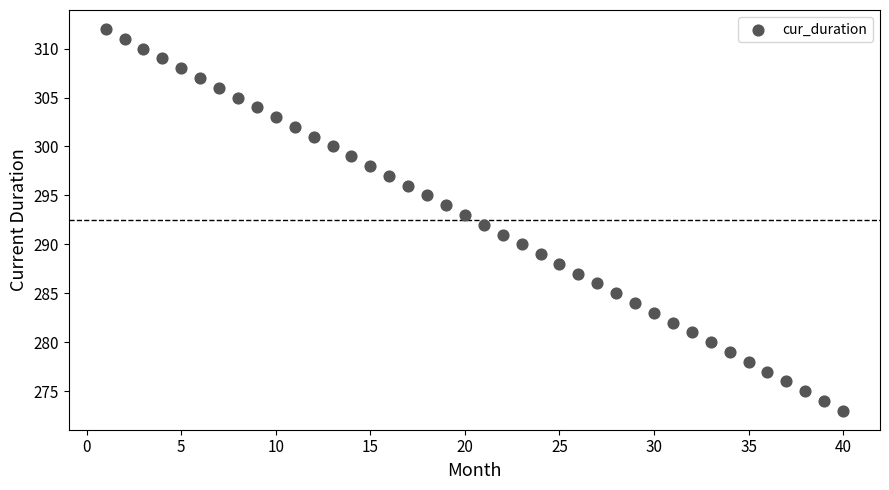

What is the range of Y values (max minus min)?

39